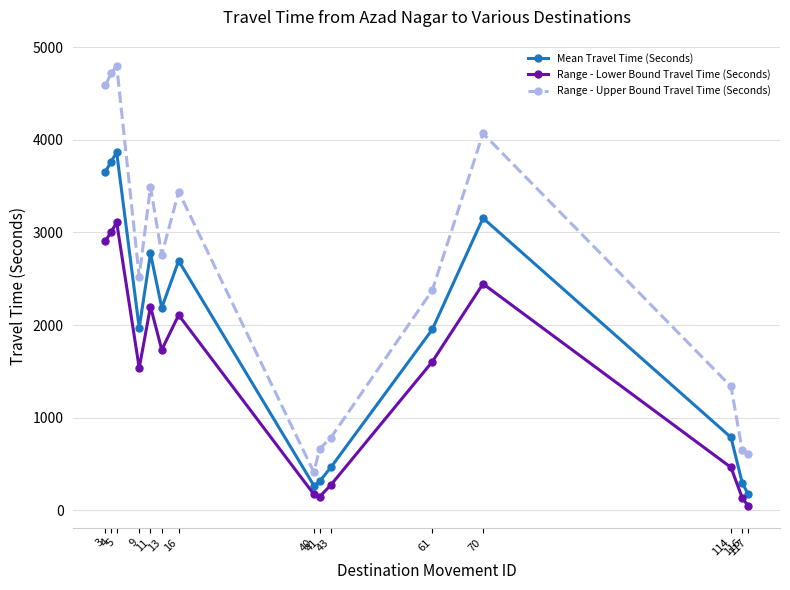

List the series in order of their overall mean, lowest first.

Range - Lower Bound Travel Time (Seconds), Mean Travel Time (Seconds), Range - Upper Bound Travel Time (Seconds)